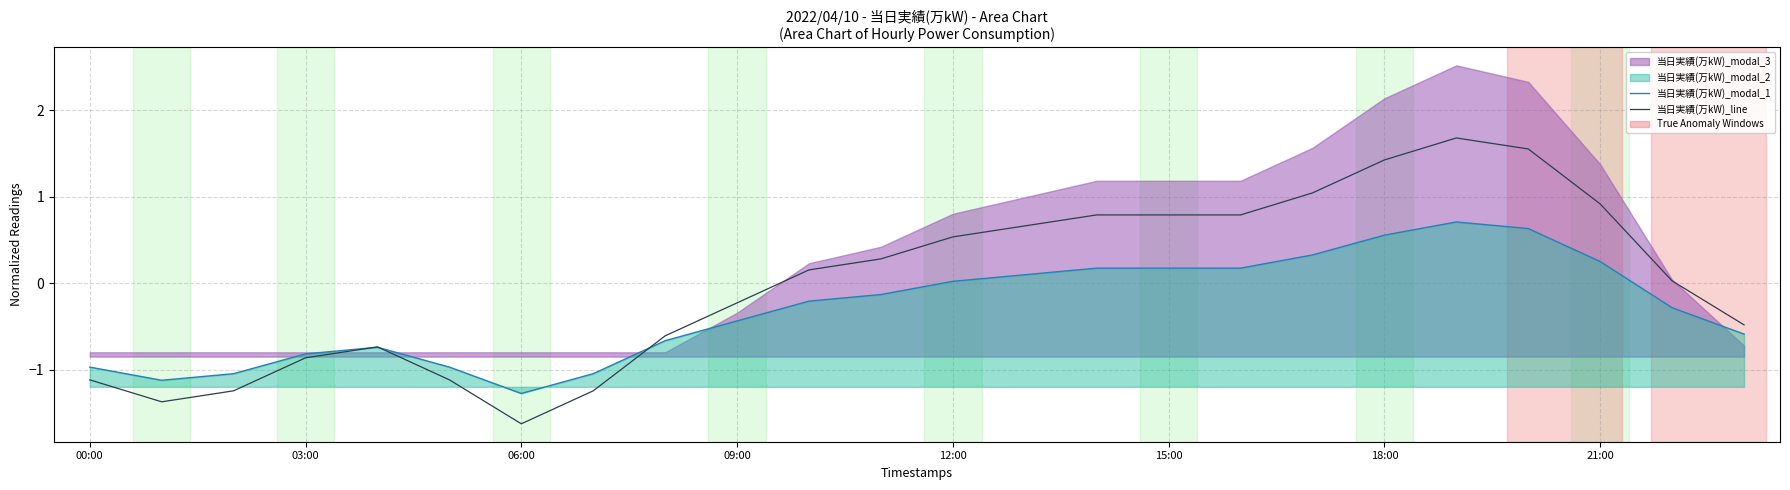

How many interior local valleys does the 当日実績(万kW)_modal_1 series have?

2